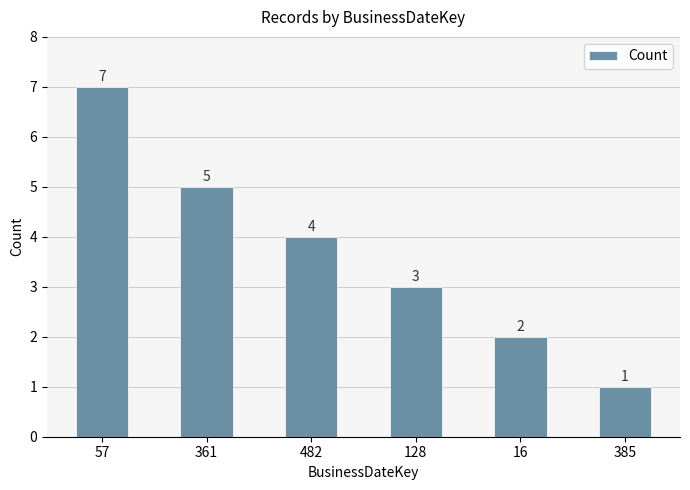

True or false: the data shows 3 at 128.

True